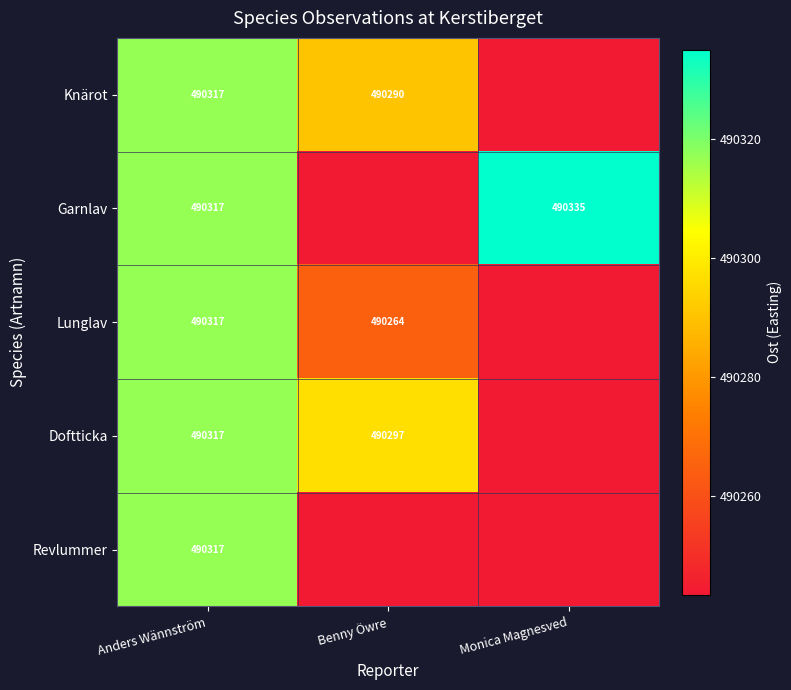

The value of Garnlav at Monica Magnesved is 490335. True or false?

True